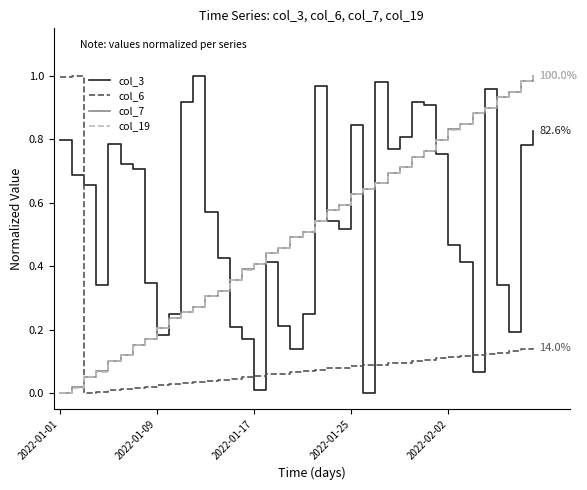

How many times do col_3 and col_6 cross each other?

7